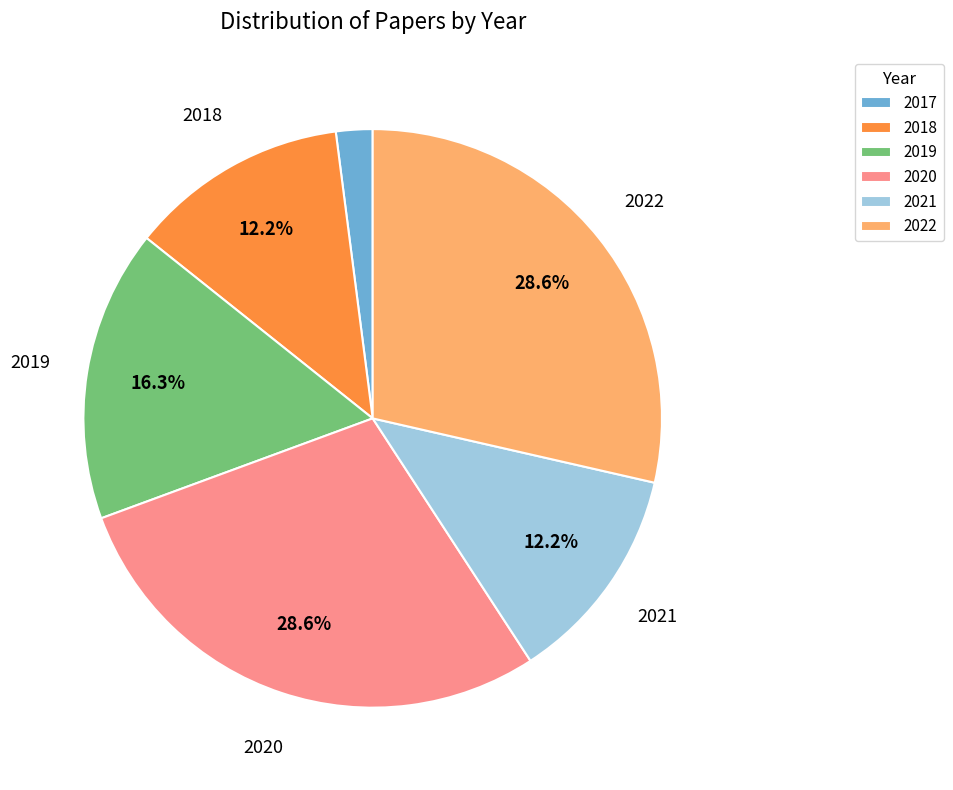

To the nearest percent, what percentage of the pie is 2019?

16%